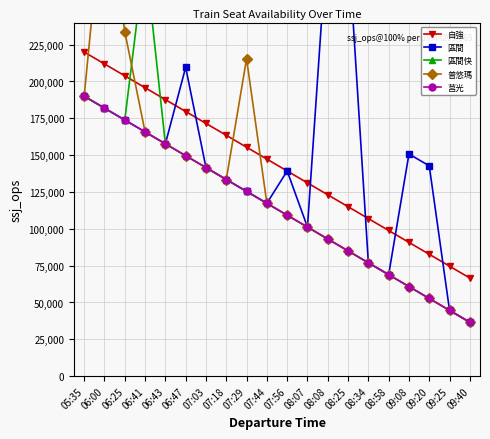

True or false: 區間快 and 莒光 cross at least once.

False